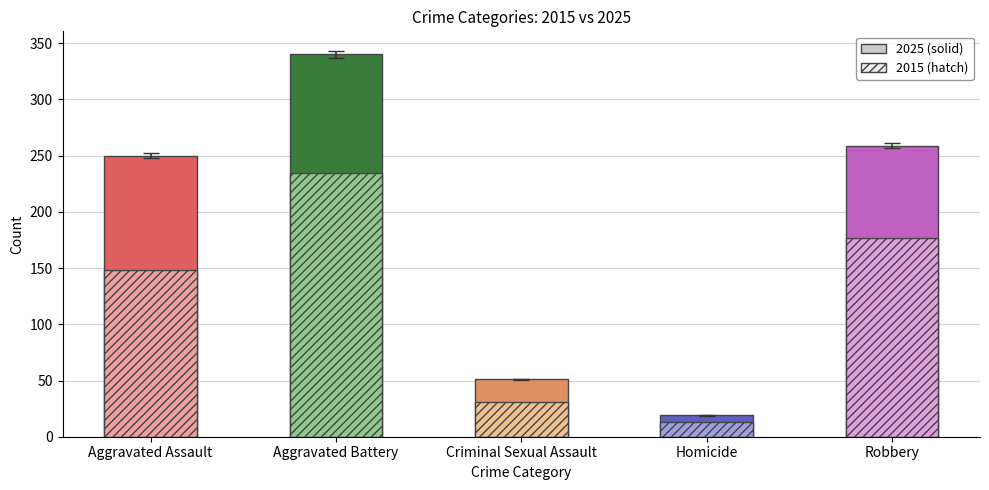

Does the chart contain any negative values?

No